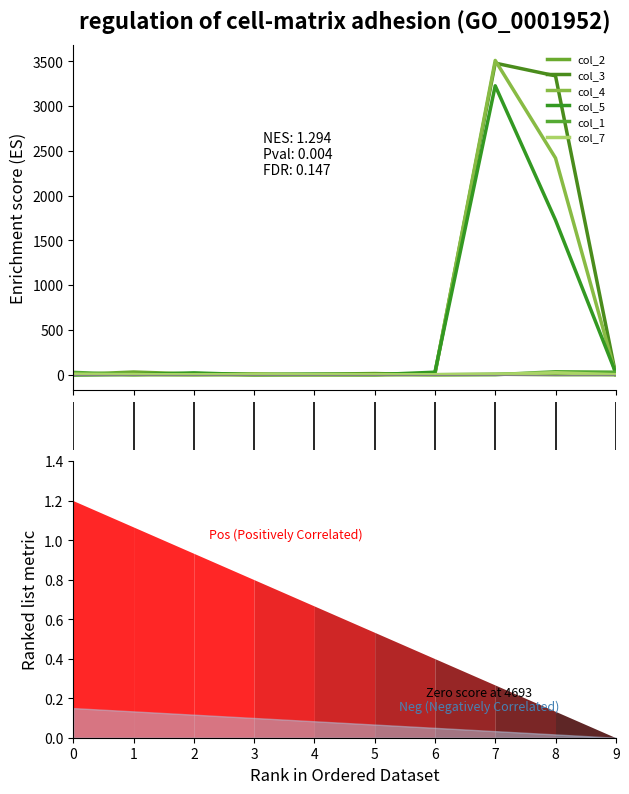

How many data points in col_3 are less than 6?

5